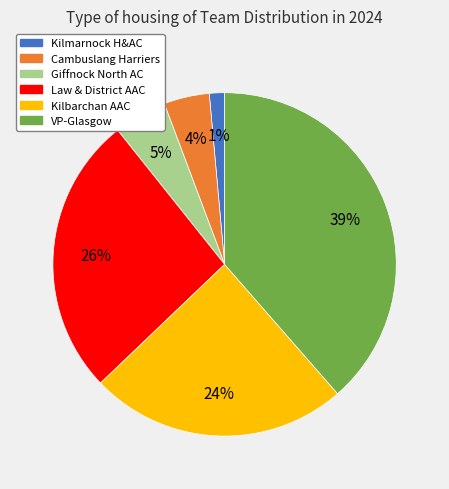

Is it true that Kilmarnock H&AC is 7% of the pie?

False